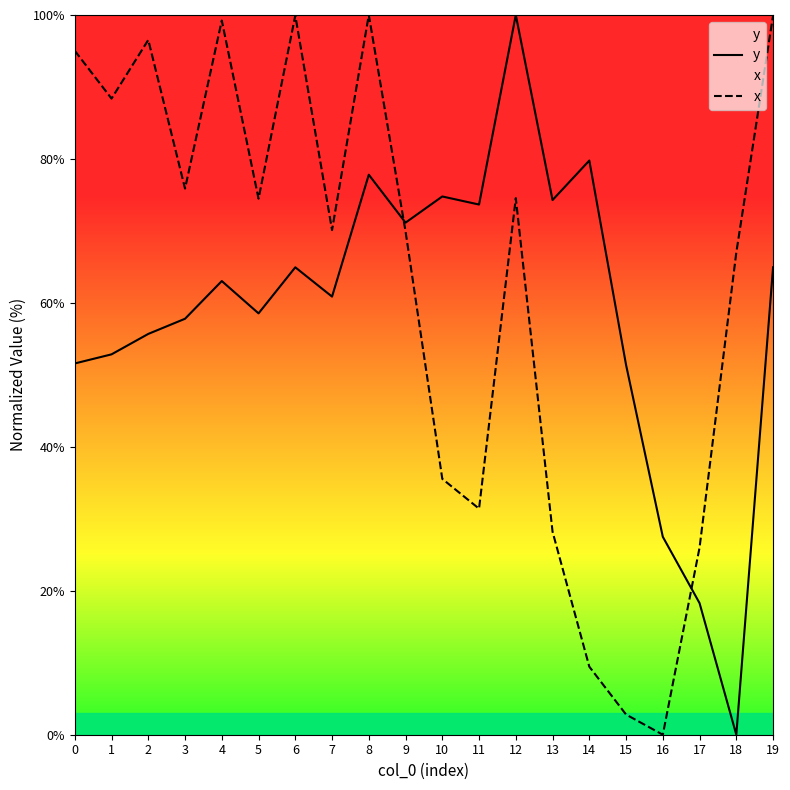

What is the spread (max minus min) of values at 0?

43.4